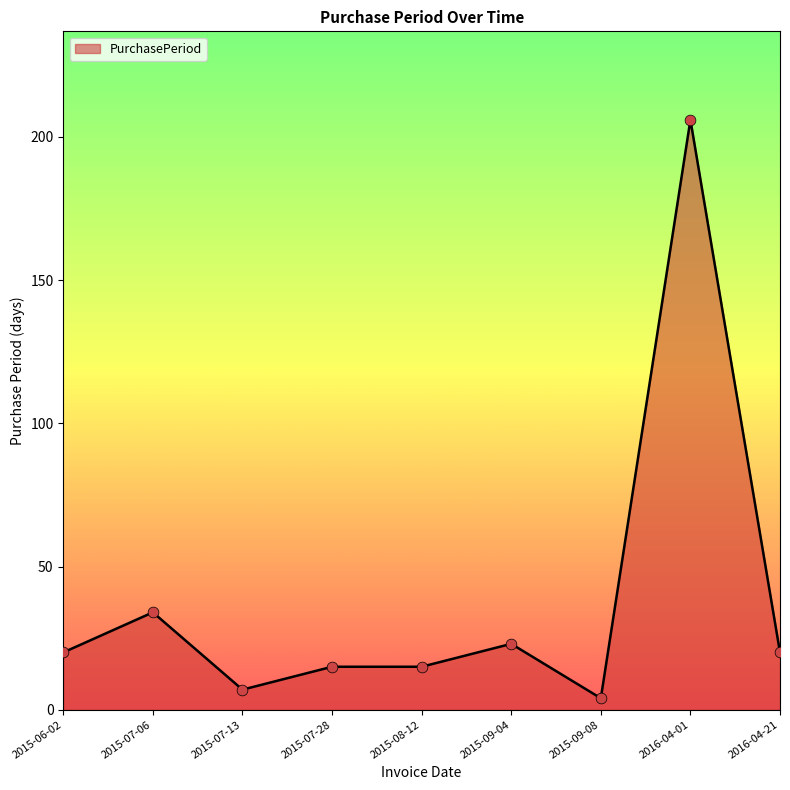

Approximately how many times larger is the value at 2015-07-28 compared to 2015-08-12?

1.0